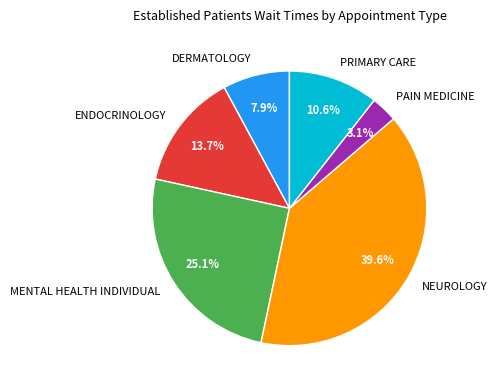

Rank the categories by value from highest to lowest.

NEUROLOGY, MENTAL HEALTH INDIVIDUAL, ENDOCRINOLOGY, PRIMARY CARE, DERMATOLOGY, PAIN MEDICINE